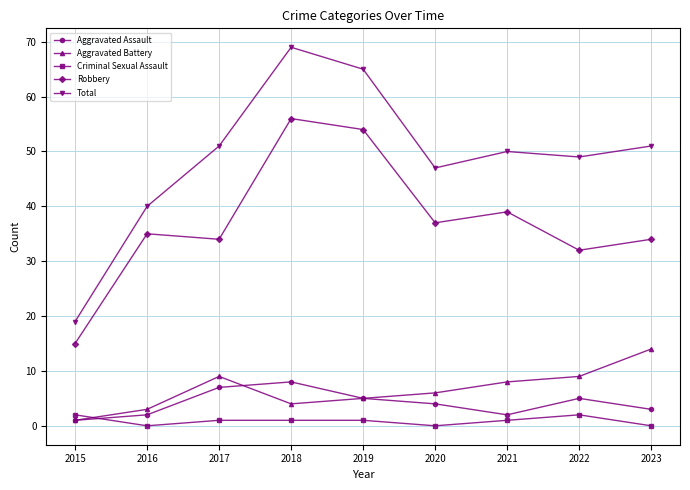

How many lines are shown in the chart?

5